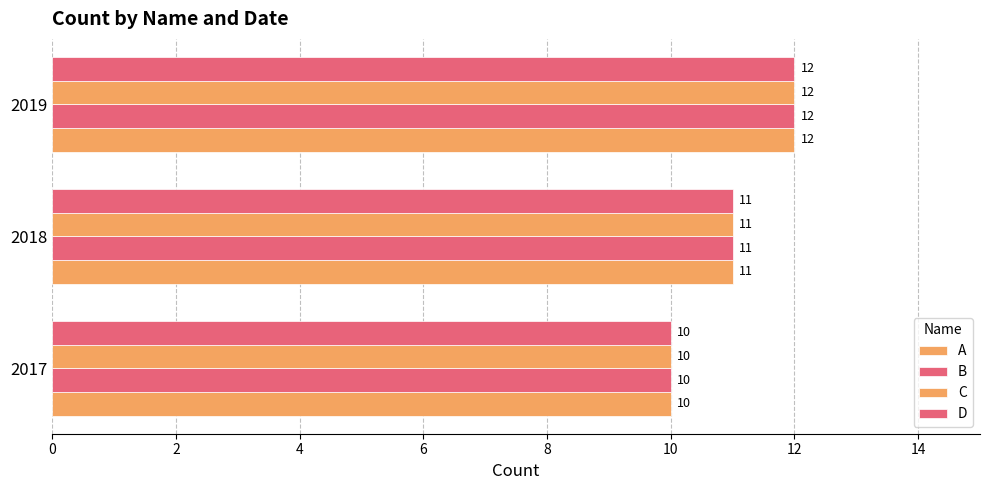

Count the number of data series in this chart.

4